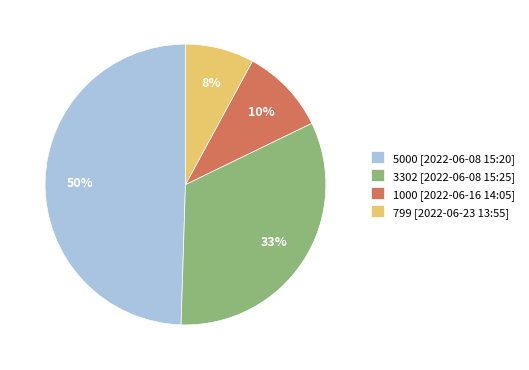

To the nearest percent, what portion does 1000 [2022-06-16 14:05] represent?

10%